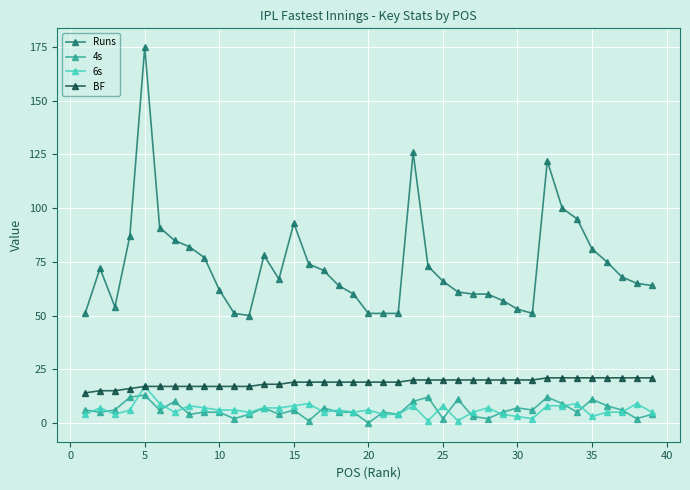

Which series has the largest total across all categories?

Runs